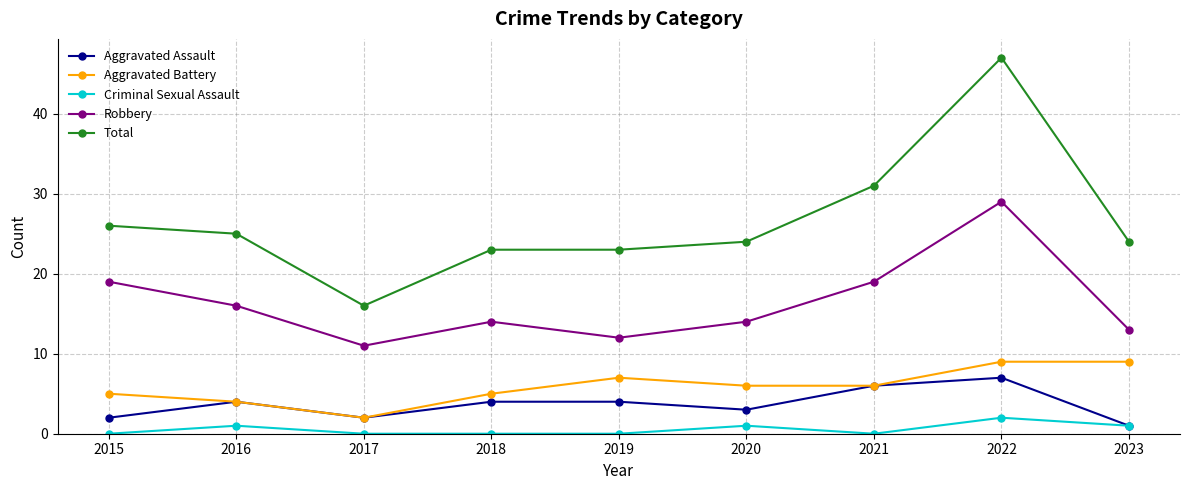

What is the sum of the Aggravated Assault values at 2017 and 2015?

4